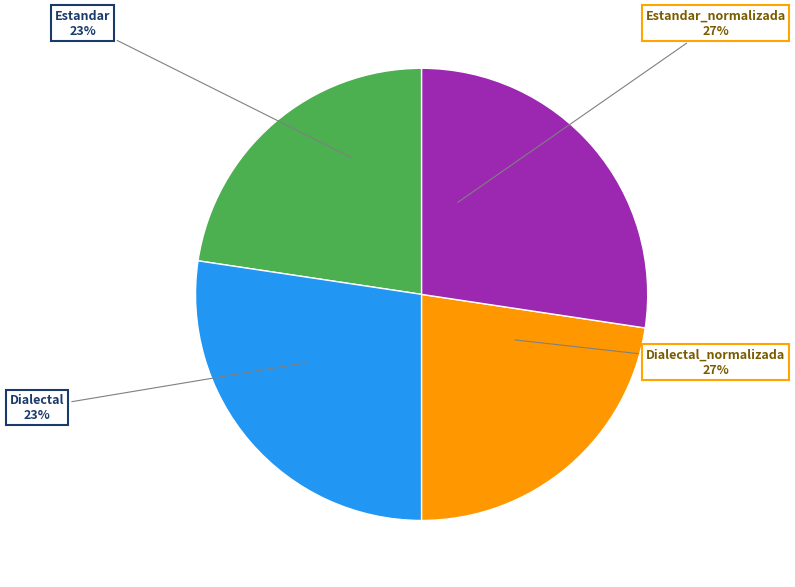

To the nearest percent, what is the difference between the Dialectal_normalizada and Estandar slice percentages?

5%